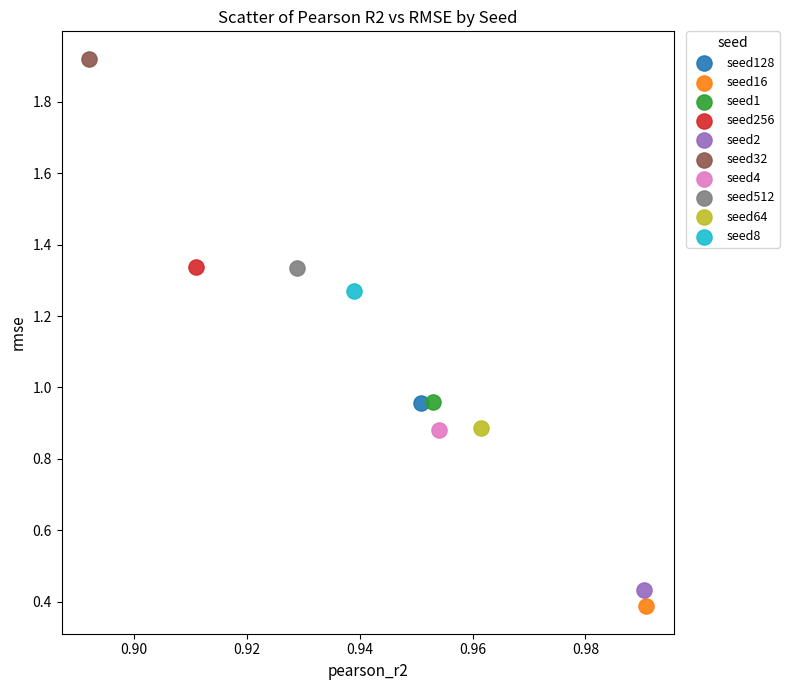

Which series contains the lowest Y value?

seed16